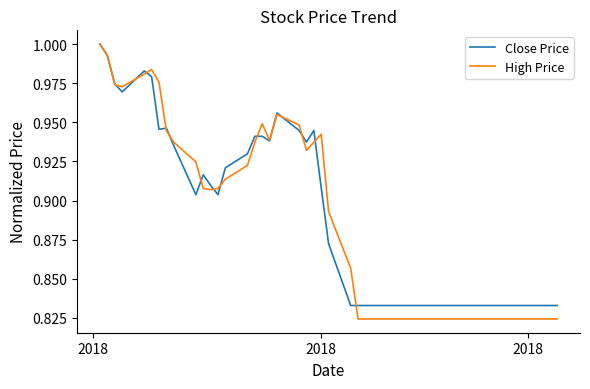

Which series has the largest range (max minus min)?

High Price